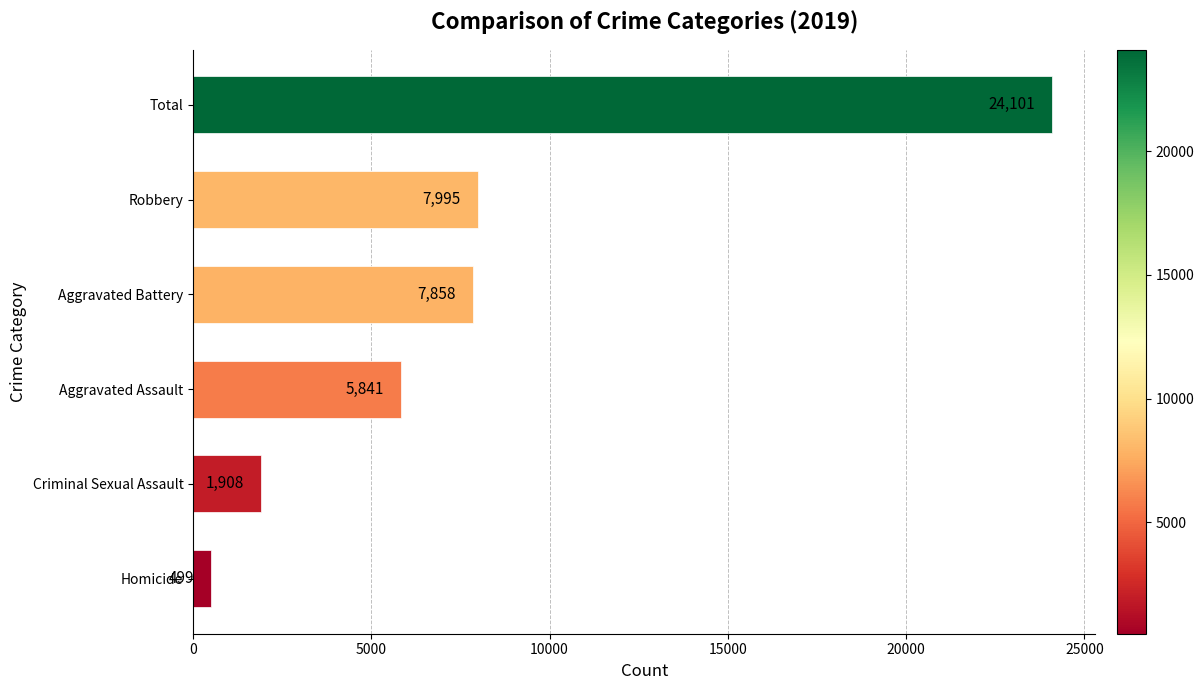

What is the average value?

8034